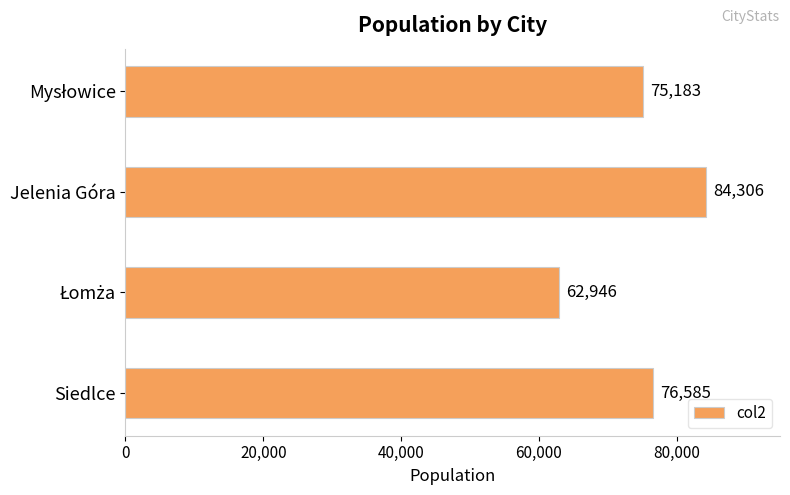

Approximately how many times larger is the value at Siedlce compared to Jelenia Góra?

0.9